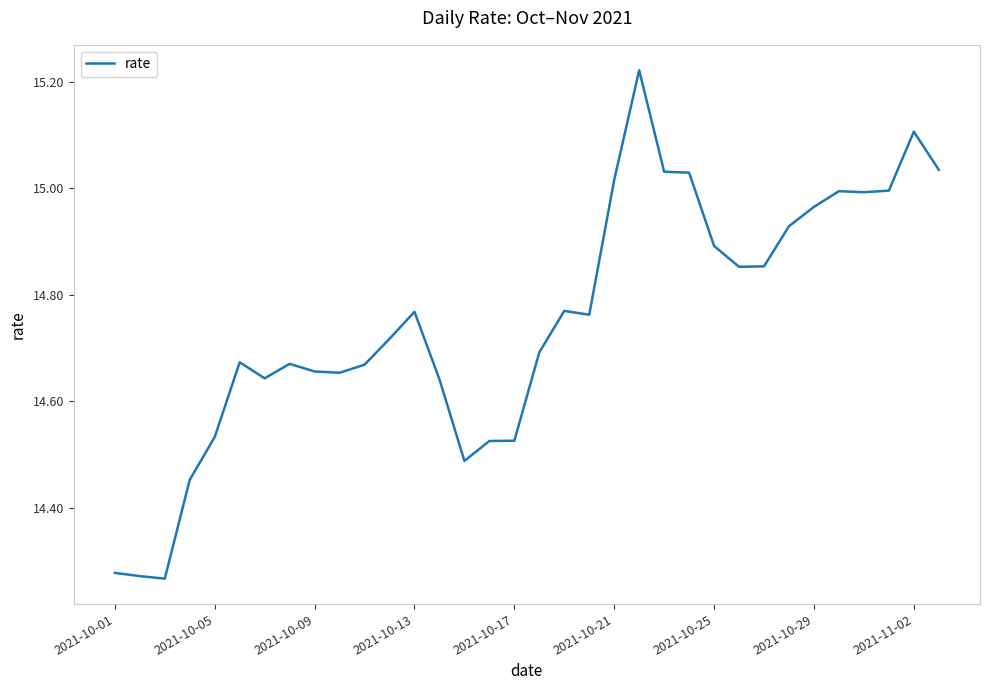

What is the difference between the maximum and minimum values?

1.0